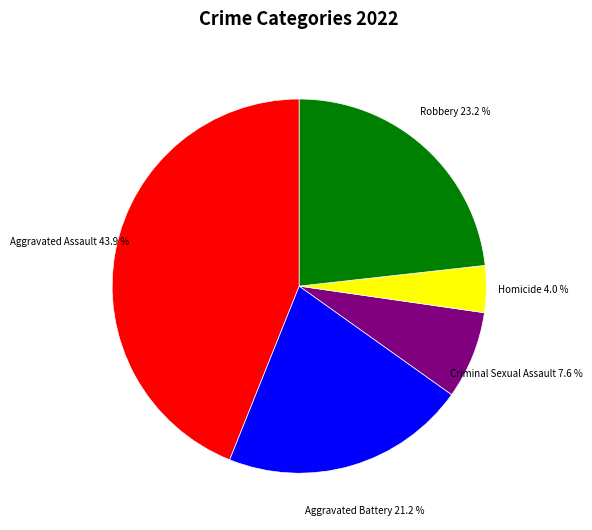

Is there a majority slice in this chart?

No